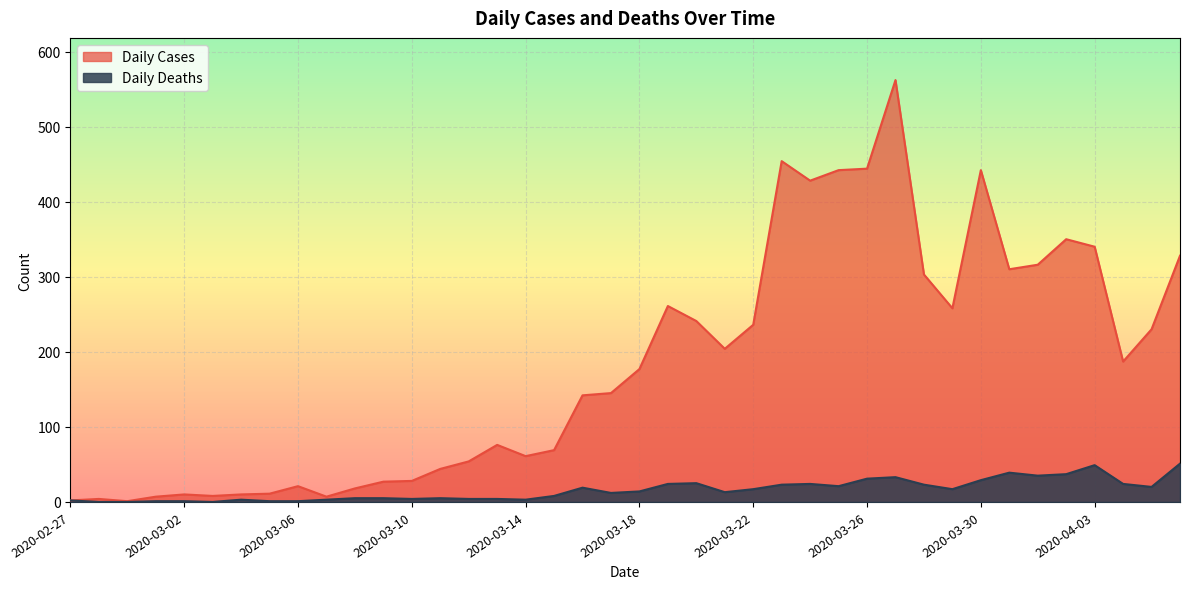

Reading left to right, transcribe all the data shown in this chart.

Daily Cases: 2	4	1	7	10	8	10	11	21	7	18	27	28	44	54	76	61	69	142	145	177	261	241	204	236	454	428	442	444	562	303	258	442	310	316	350	340	187	230	328
Daily Deaths: 2	0	0	1	1	0	3	1	1	3	5	5	4	5	4	4	3	8	19	12	14	24	25	13	17	23	24	21	31	33	23	17	29	39	35	37	49	24	20	51